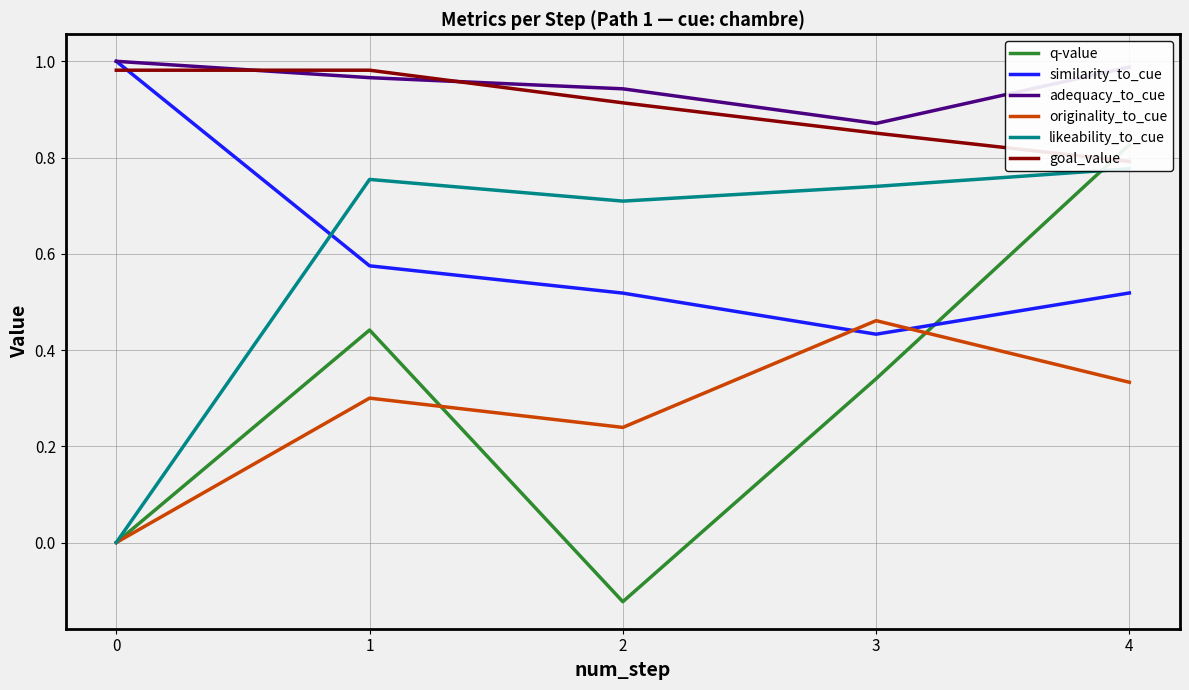

What are all the series names shown in the legend?

q-value, similarity_to_cue, adequacy_to_cue, originality_to_cue, likeability_to_cue, goal_value